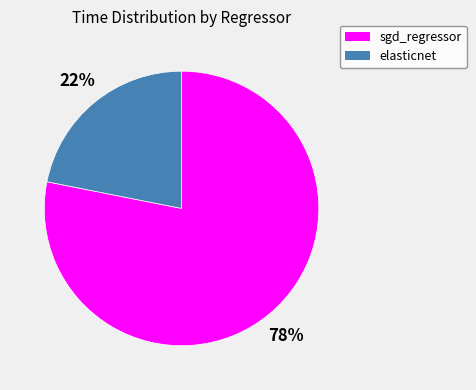

Rank the categories by value from highest to lowest.

sgd_regressor, elasticnet